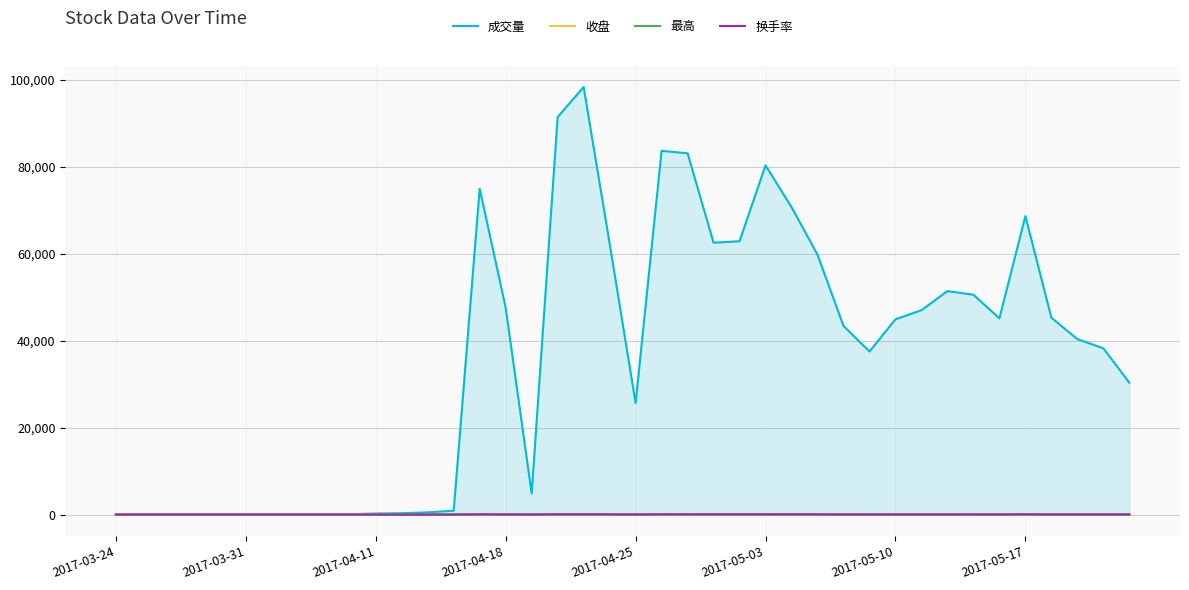

Reading left to right, extract all data points from this chart.

成交量: 42.0	33.0	6.0	10.0	21.0	40.0	58.0	36.0	48.0	80.0	249.0	317.0	505.0	896.0	74897.0	47555.0	4826.0	91372.0	98284.0	62316.0	25644.0	83623.0	83055.0	62496.0	62846.0	80286.0	70677.0	59756.0	43362.0	37489.0	44893.0	46981.0	51372.0	50544.0	45109.0	68602.0	45258.0	40337.0	38229.0	30308.0
收盘: 11.9	13.1	14.4	15.9	17.4	19.2	21.1	23.2	25.6	28.1	30.9	34.0	37.4	41.1	45.3	49.8	54.8	49.3	50.7	50.0	55.0	60.5	62.5	59.1	62.0	62.0	57.2	51.5	52.0	52.9	48.4	51.7	52.5	51.8	53.3	56.7	53.8	52.8	47.9	44.9
最高: 11.9	13.1	14.4	15.9	17.4	19.2	21.1	23.2	25.6	28.1	30.9	34.0	37.4	41.1	45.3	49.8	54.8	54.8	54.2	52.7	55.0	60.5	65.6	62.6	62.0	66.8	61.0	57.2	52.8	53.7	53.6	53.1	53.0	54.8	53.5	58.6	56.4	56.5	53.3	48.7
换手率: 0.0	0.0	0.0	0.0	0.0	0.0	0.0	0.0	0.0	0.1	0.1	0.2	0.3	0.5	44.9	28.5	2.9	54.8	59.0	37.4	15.4	50.2	49.8	37.5	37.7	48.2	42.4	35.9	26.0	22.5	26.9	28.2	30.8	30.3	27.1	41.2	27.1	24.2	22.9	18.2